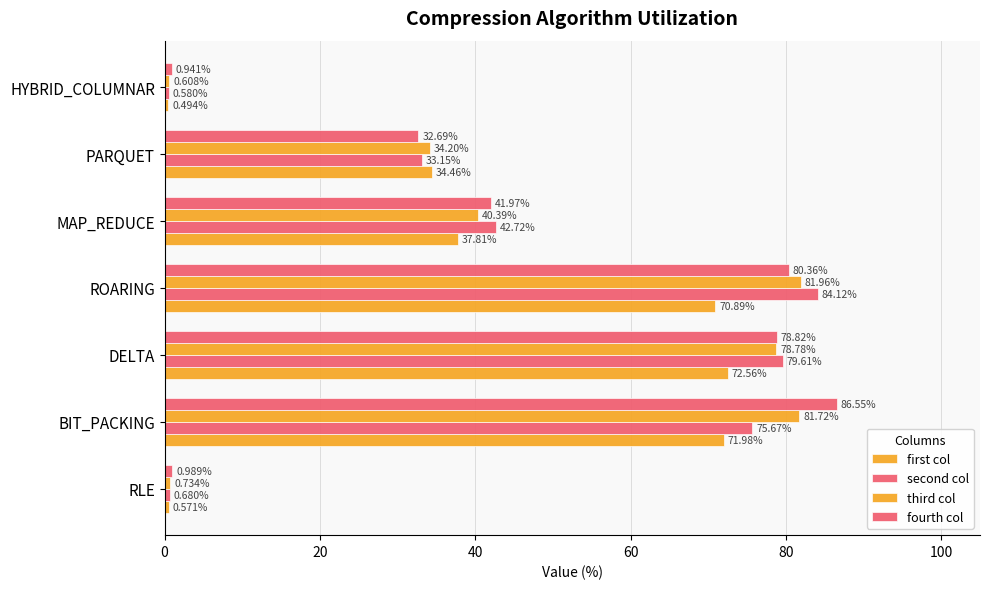

What is the value of the third col bar at the 6th from the left?

34.2